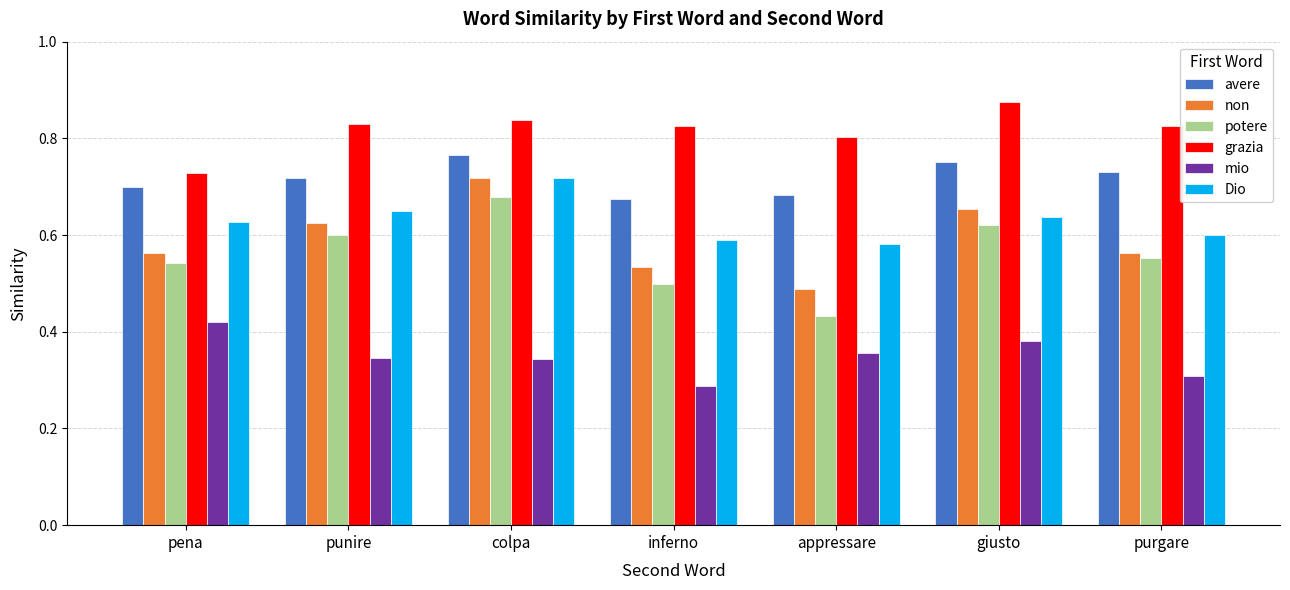

How many groups of bars are there?

7